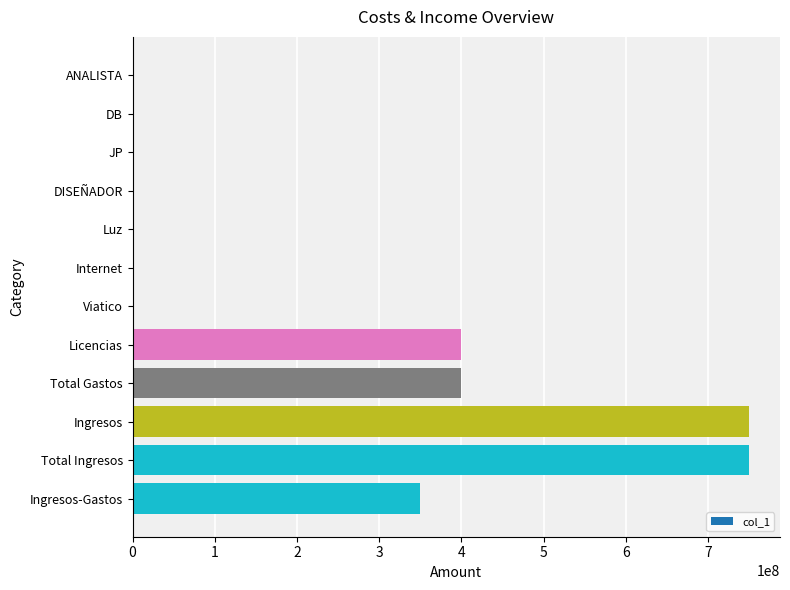

Are the bars horizontal?

Yes